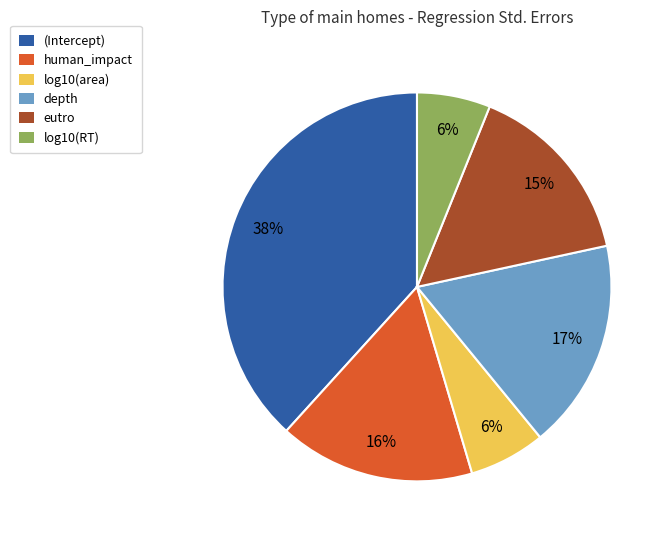

What percentage is the log10(RT) slice, to the nearest percent?

6%